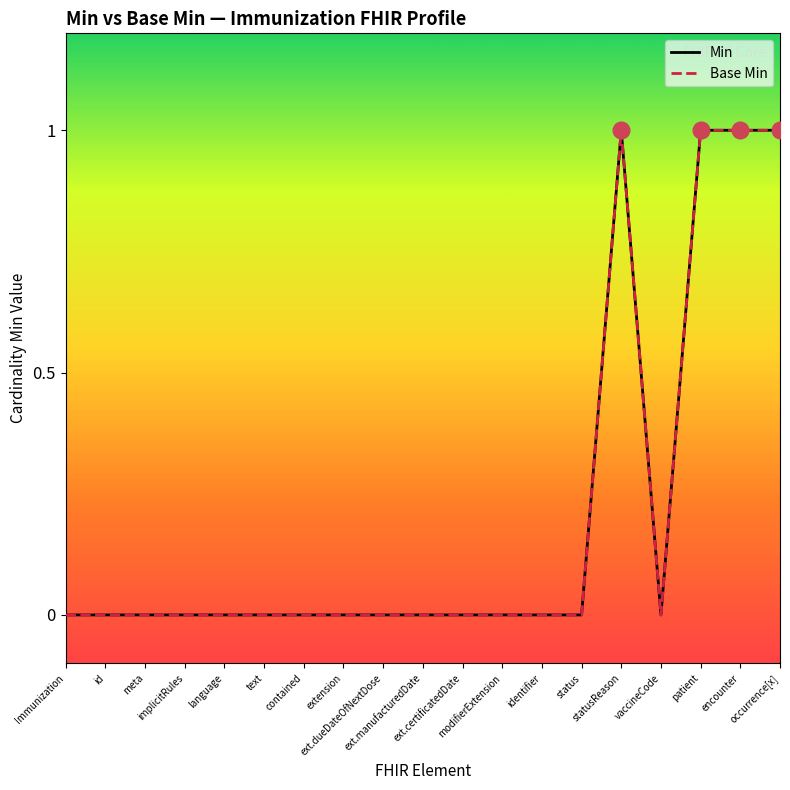

How many series are shown in this chart?

2